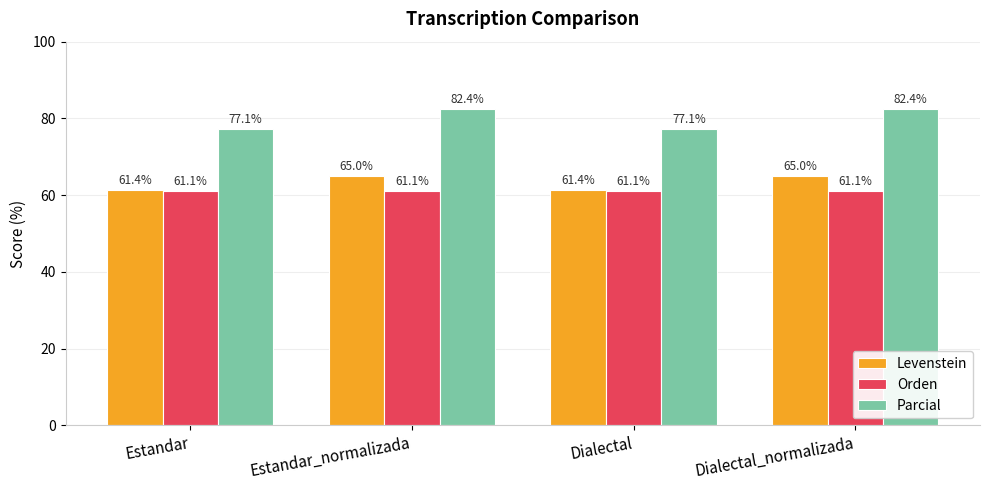

How many bars are there in each group?

3